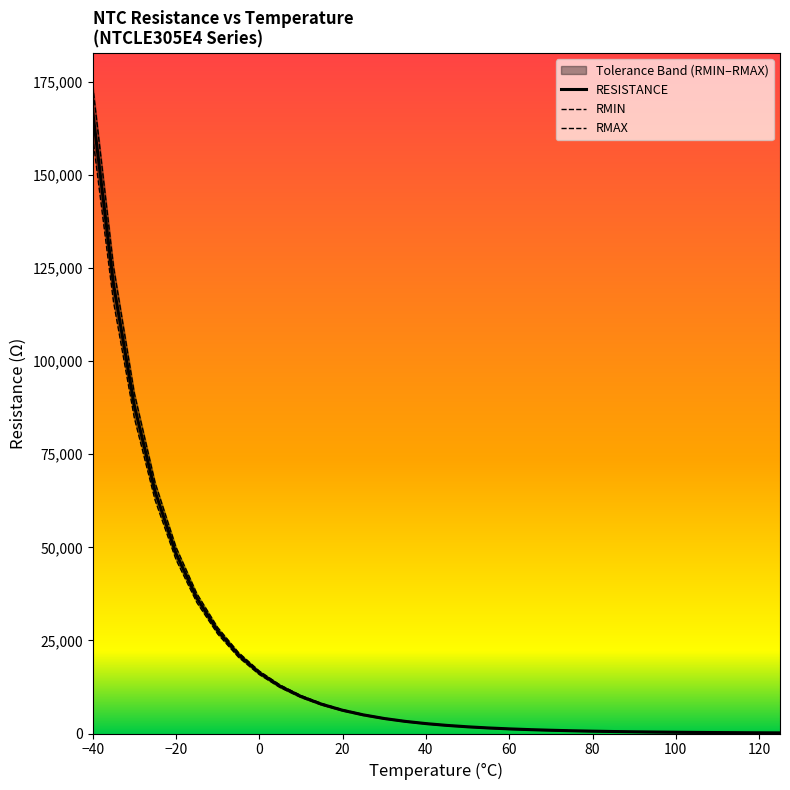

How many categories are shown in the chart?

34